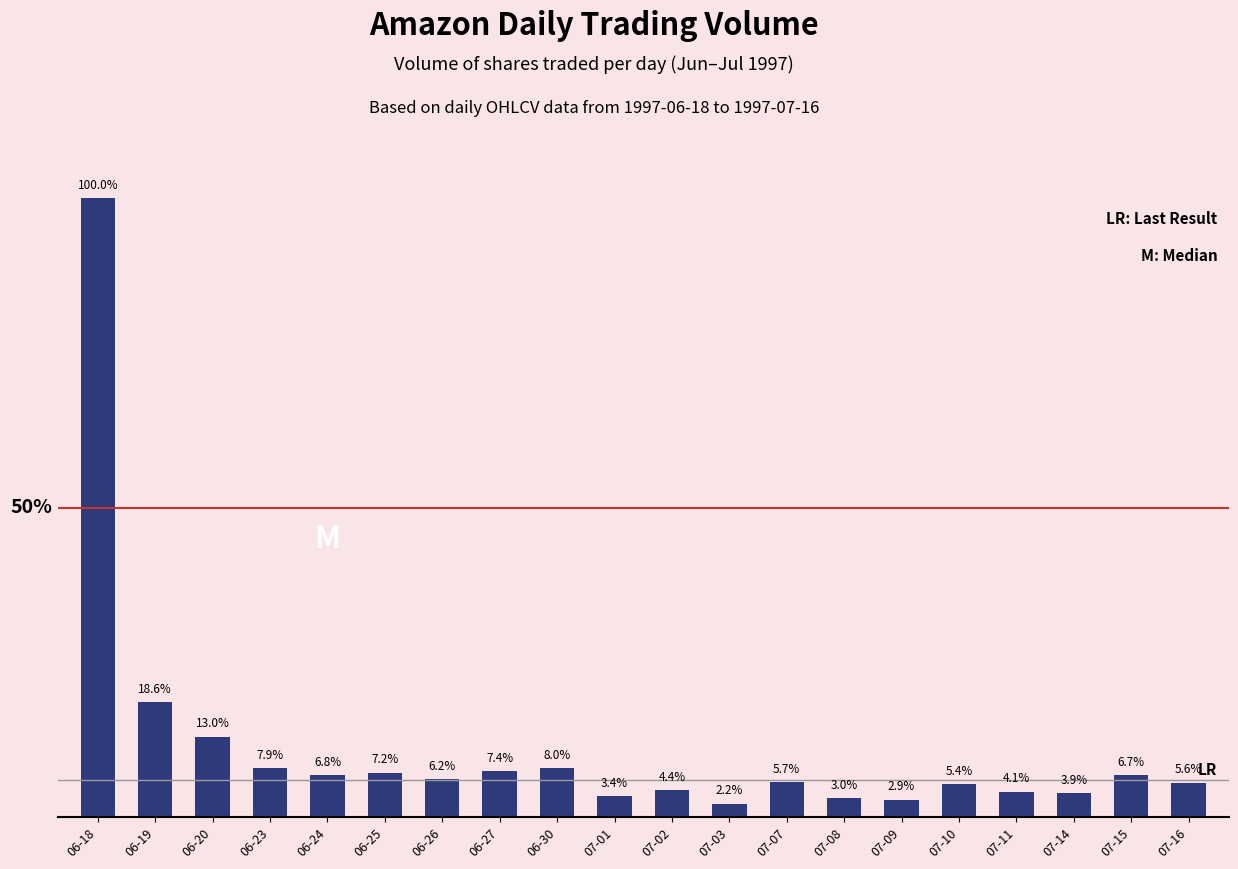

What is the difference between the maximum and second lowest values?

7692300